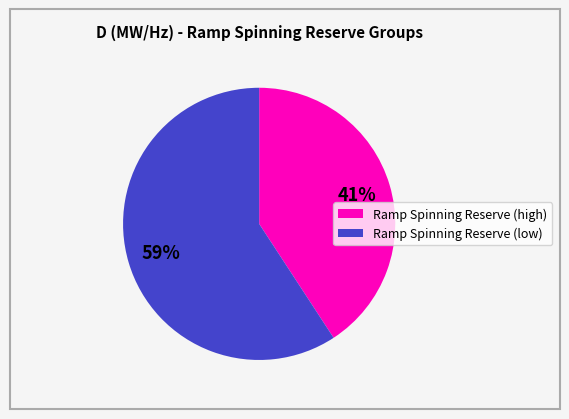

To the nearest percent, what is the average slice percentage?

50%